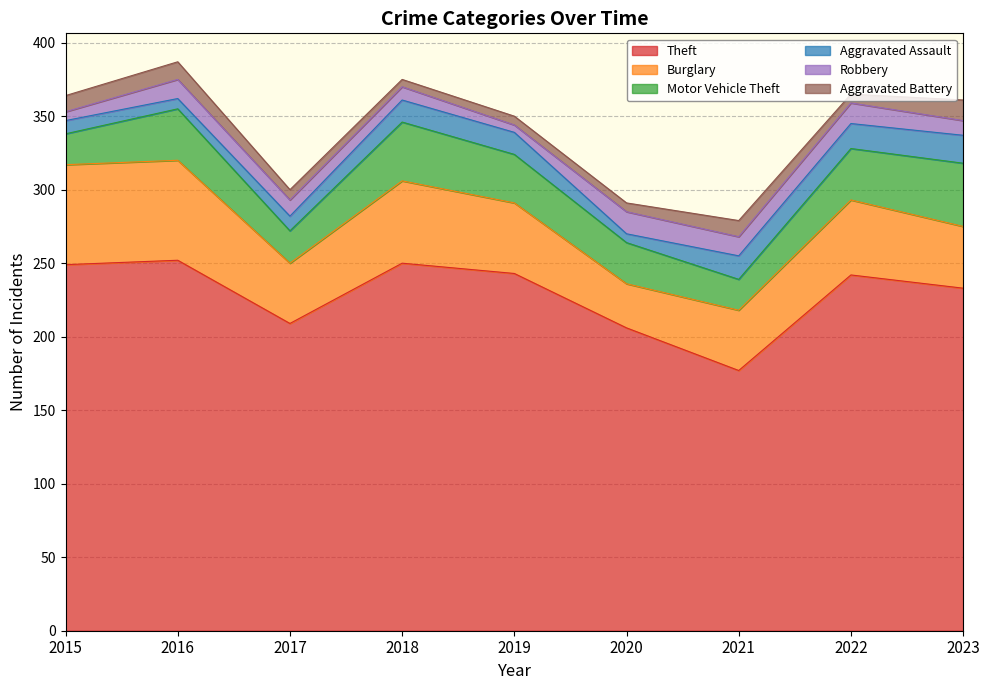

Which category has the lowest value across all series?

2019